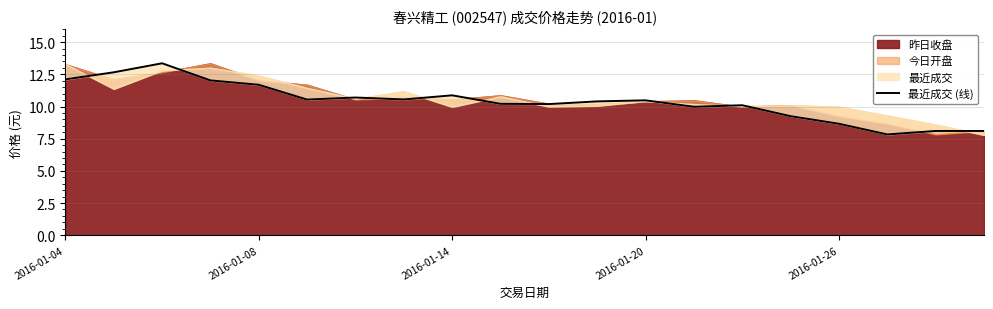

How many interior local valleys (lower than both neighbors) does the data have?

5